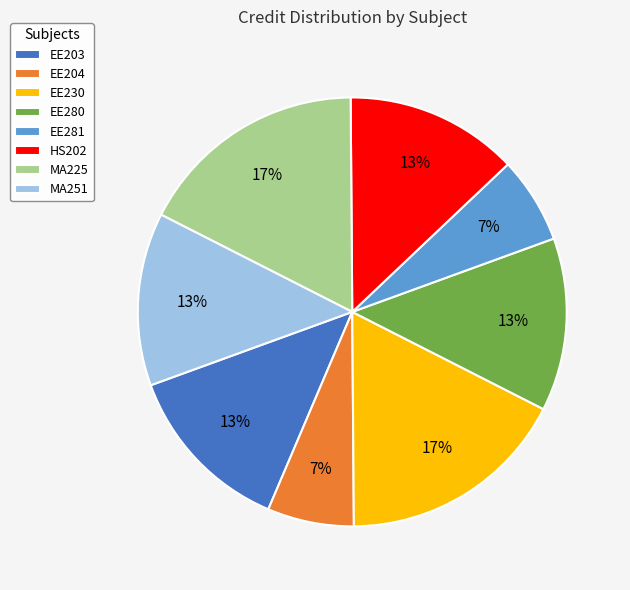

Is there any slice that represents more than half of the pie?

No